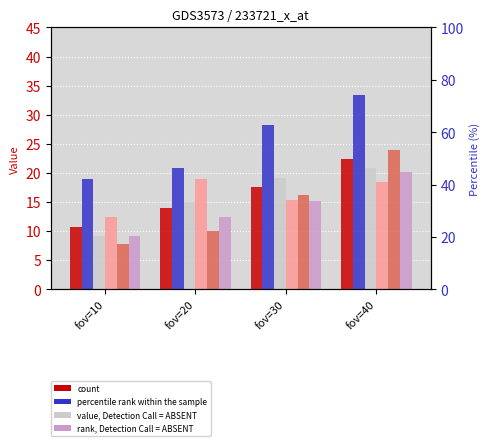

What is the total value across all series at fov=30?

111.8